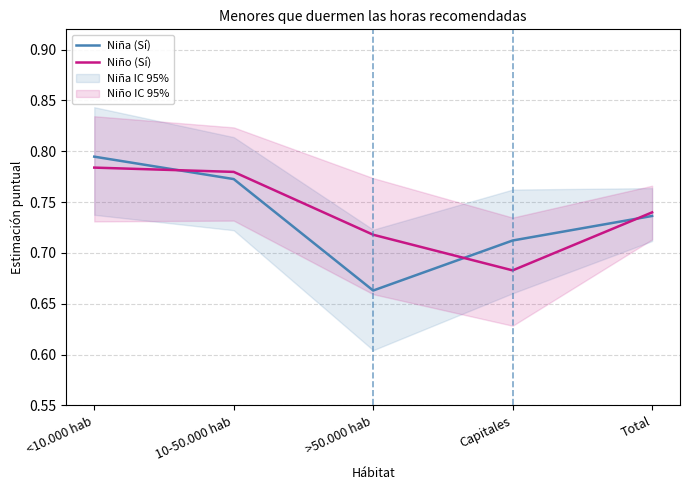

Which series has the largest range (max minus min)?

Niña (Sí)